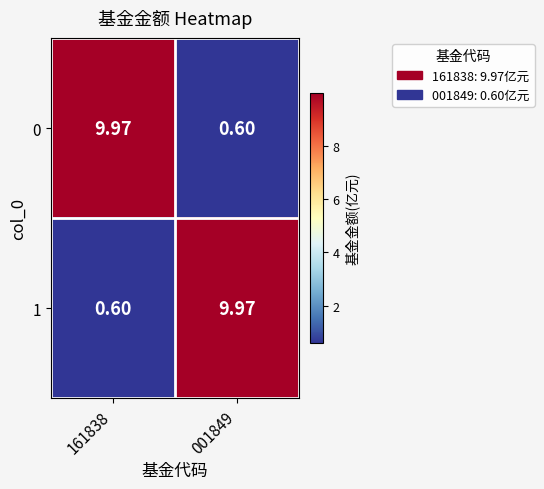

How many data points in 0 are above 9?

1